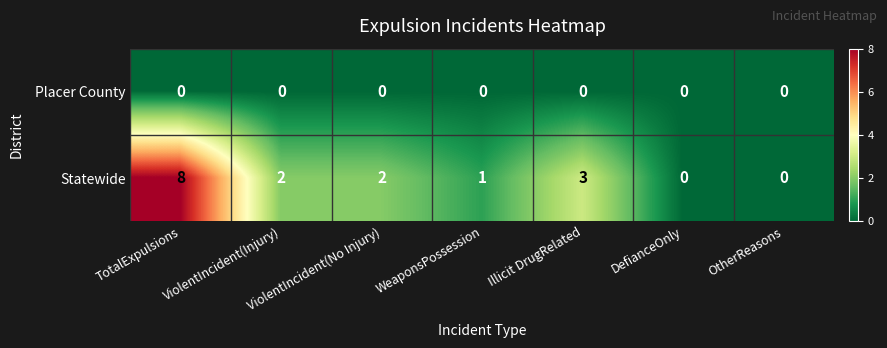

Which series has the largest total across all categories?

Statewide